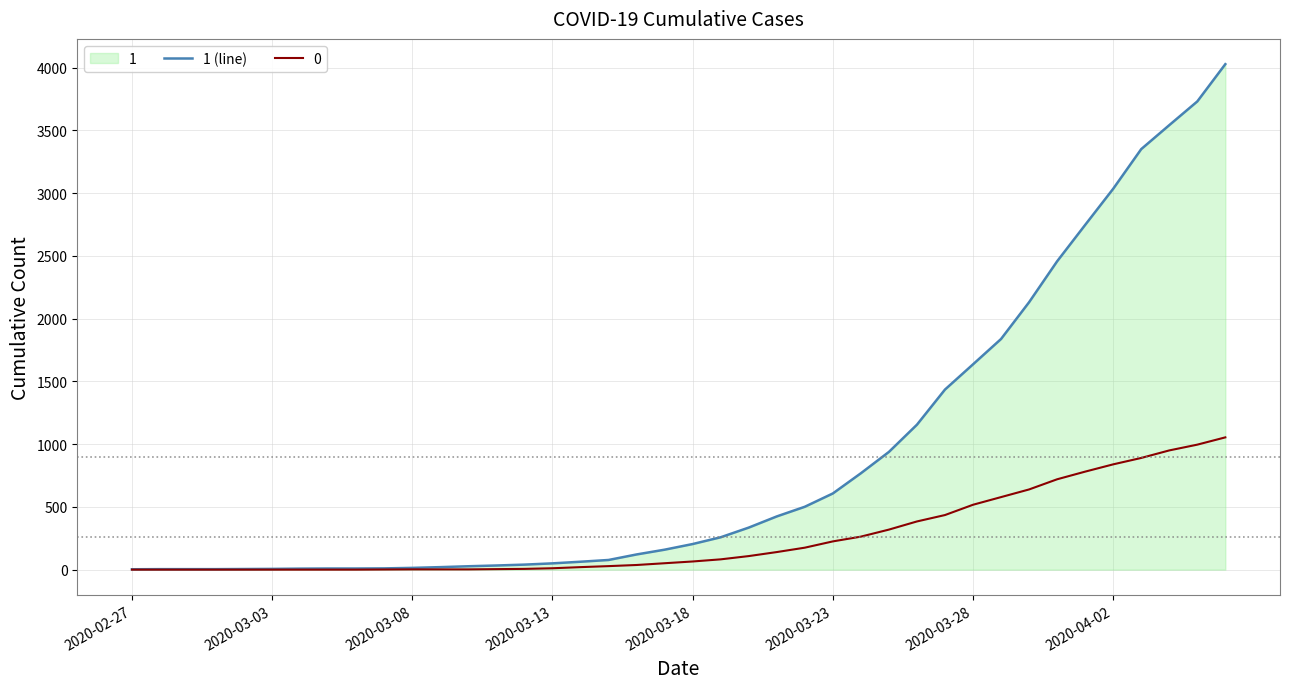

What is the average value?

895